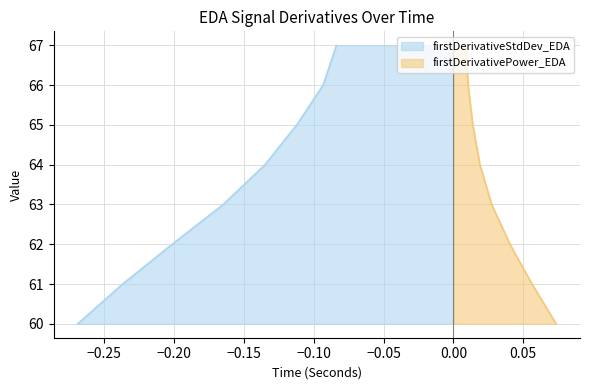

List the labels in order of value, smallest first.

60, 61, 62, 63, 64, 65, 66, 67